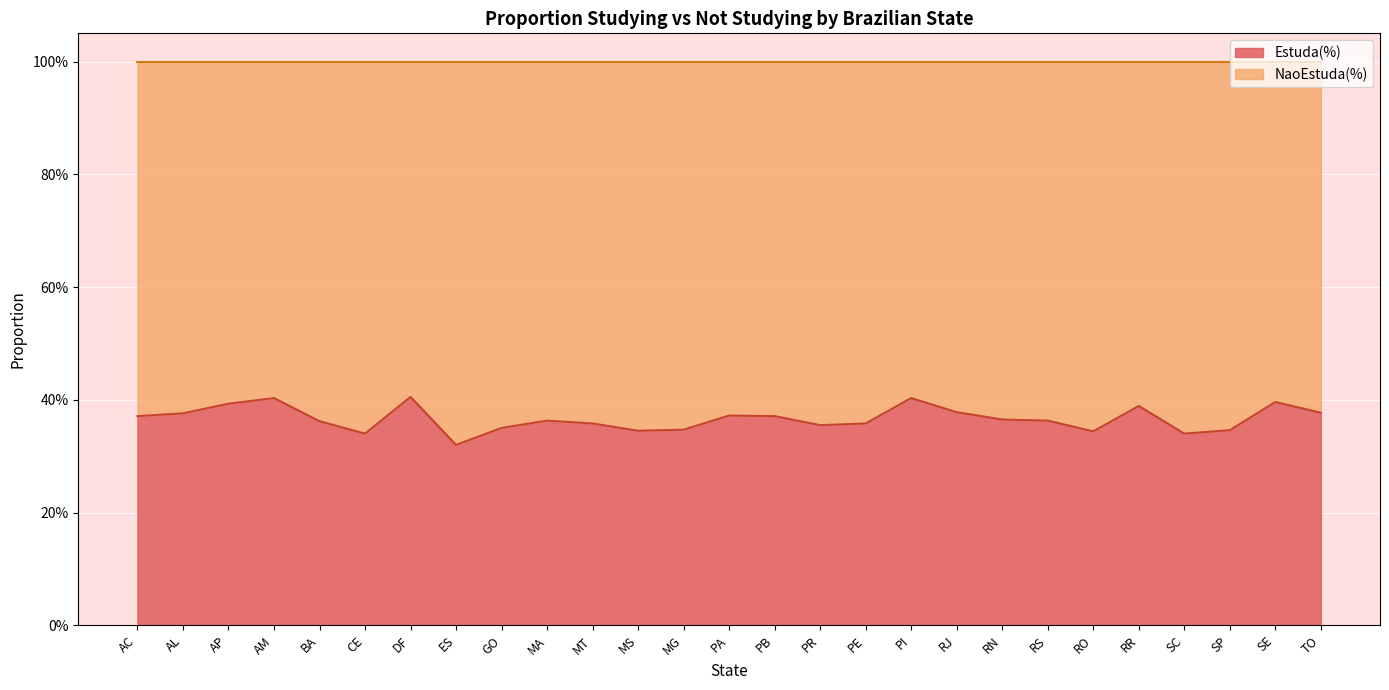

The value at RJ is 0.3. True or false?

False